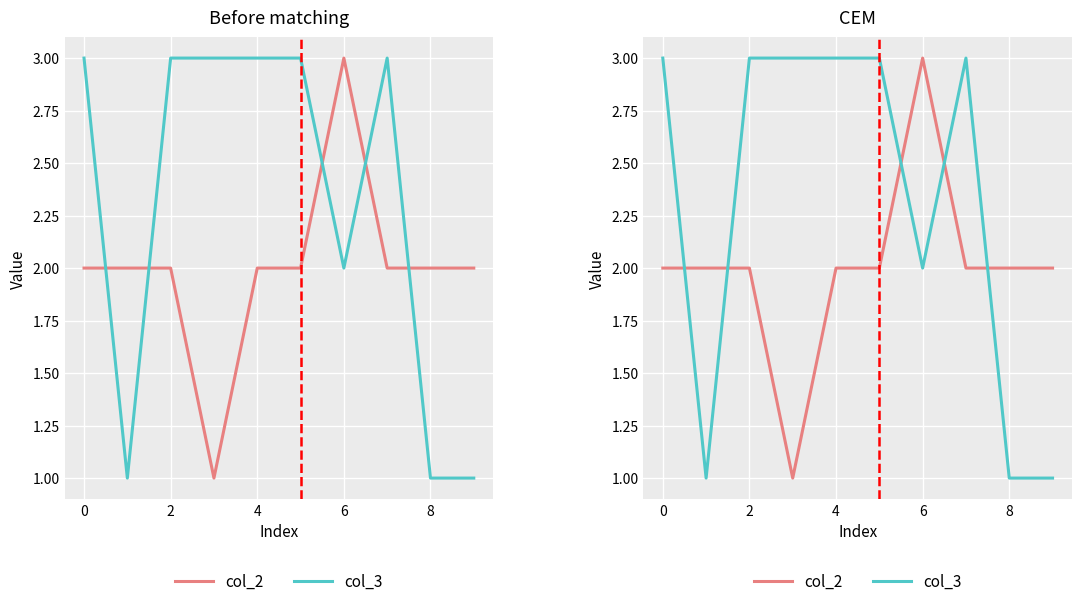

Rank the series by their maximum value, from lowest to highest.

col_2, col_3